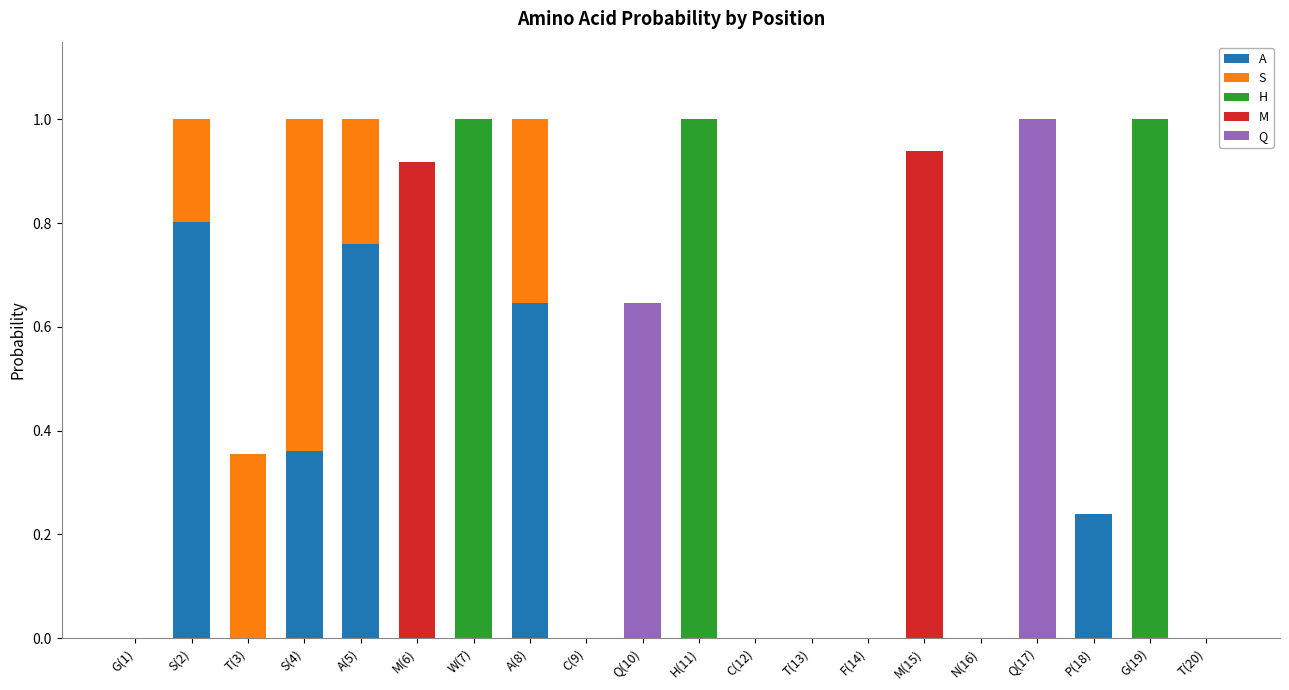

Which series changed the most between A(5) and C(9)?

A